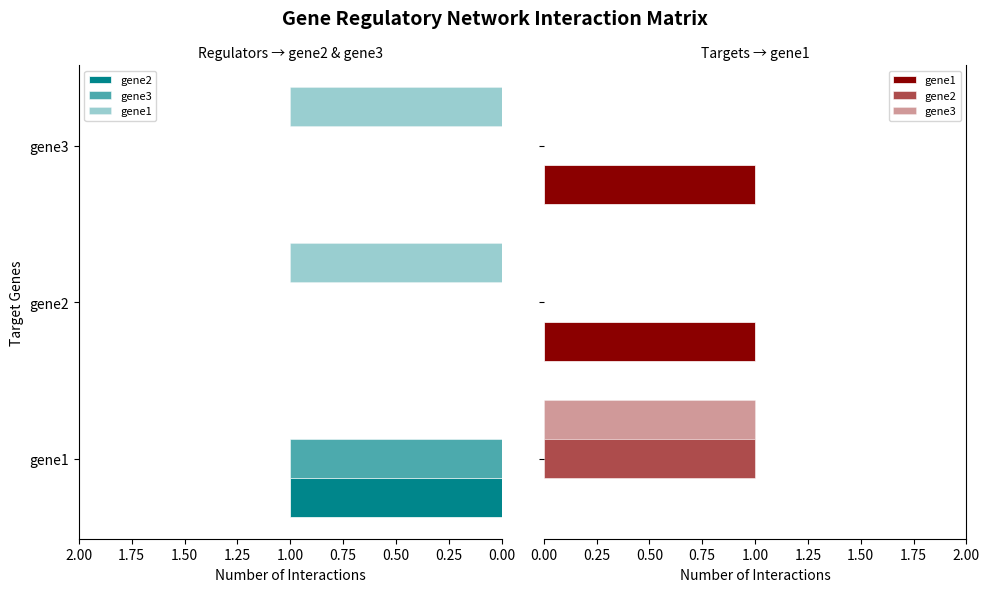

Reading left to right, transcribe all the data shown in this chart.

gene2: 1	0	0
gene3: 1	0	0
gene1: 0	1	1